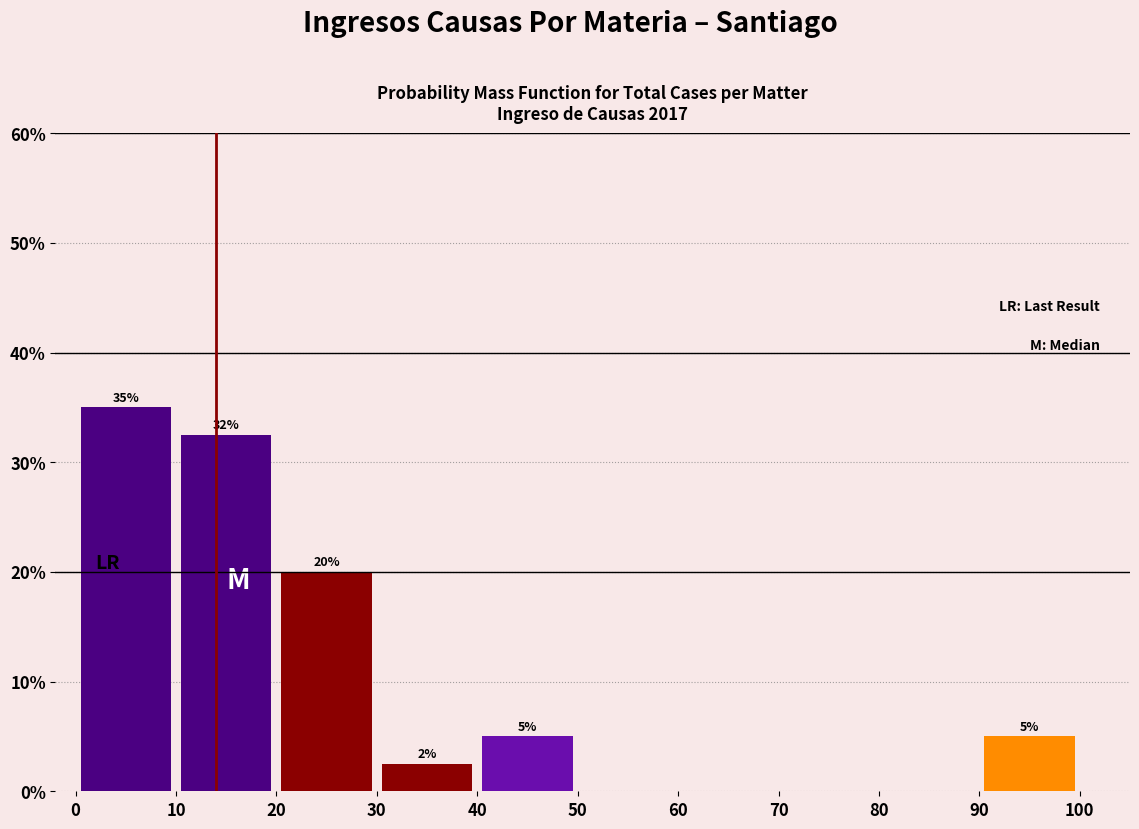

Over which range of the x-axis is the bar tallest?

0 to 10